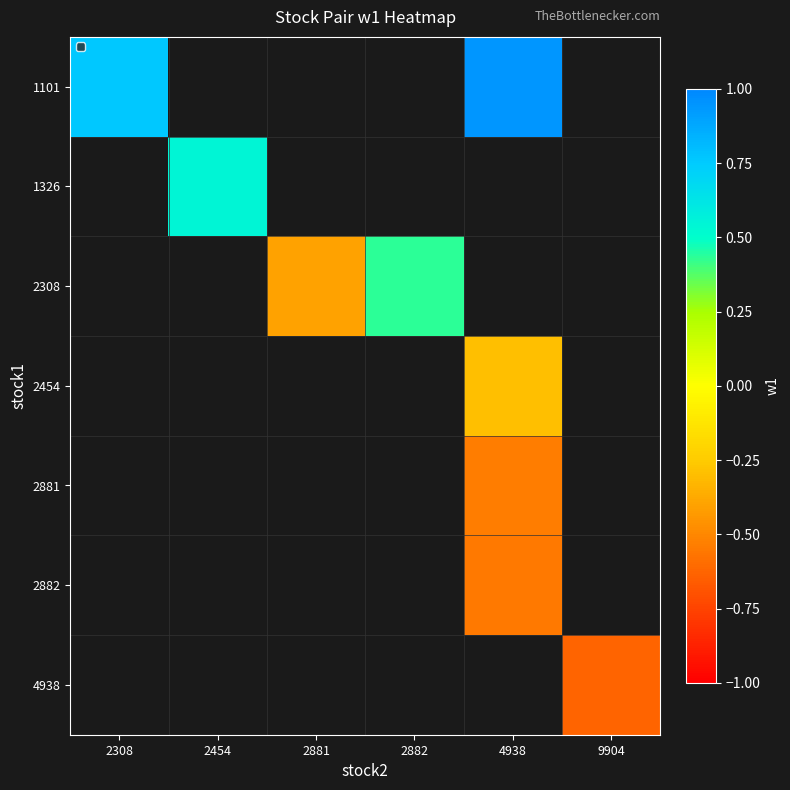

How many series are shown in this chart?

7